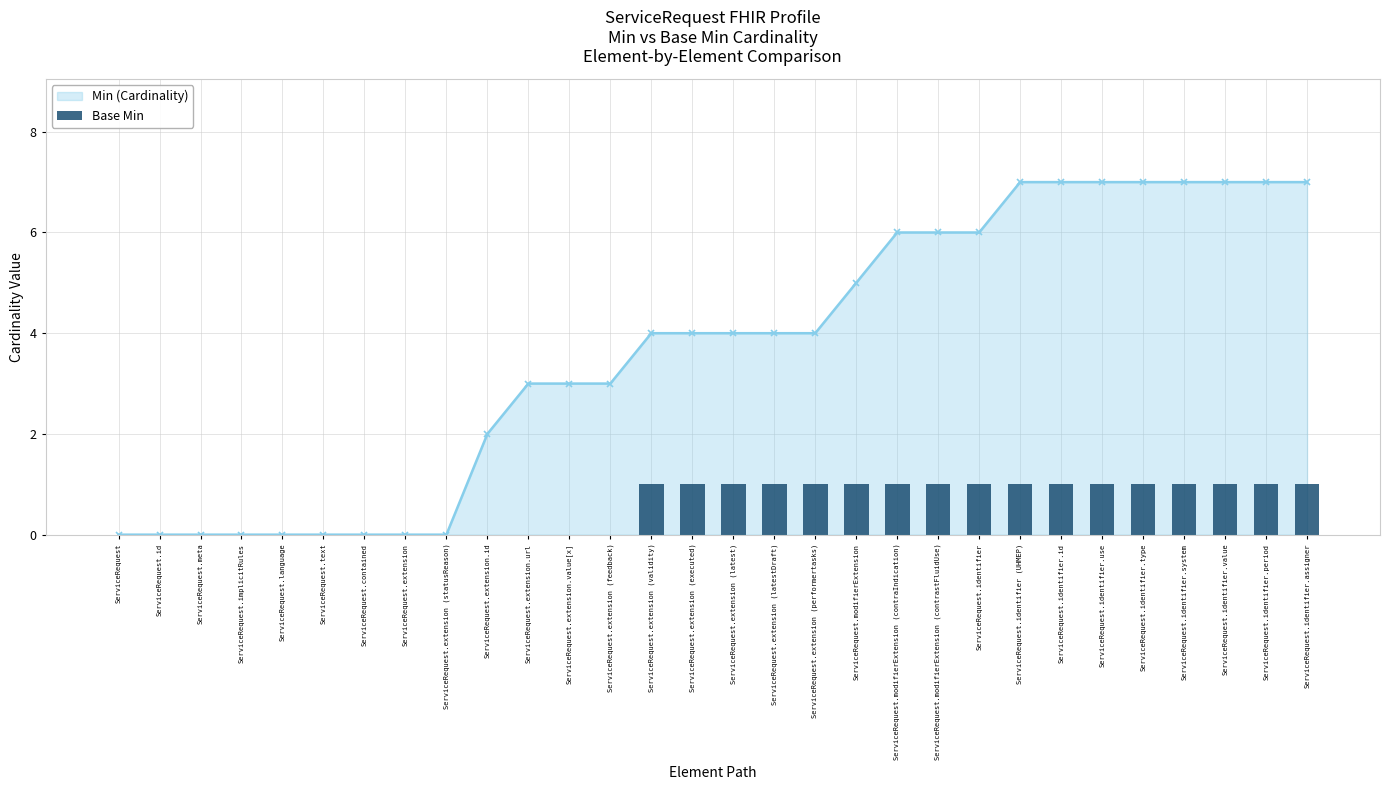

What value does the Min (Cardinality) series have at ServiceRequest.extension.url?

3